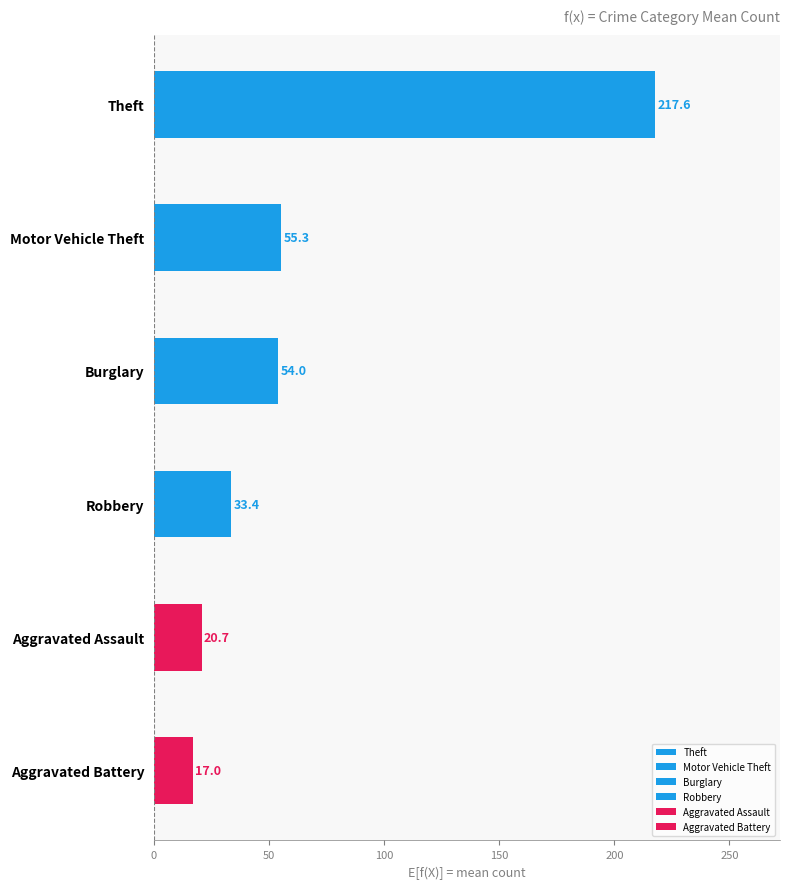

What is the difference between the second highest and second lowest values in the Motor Vehicle Theft series?

28